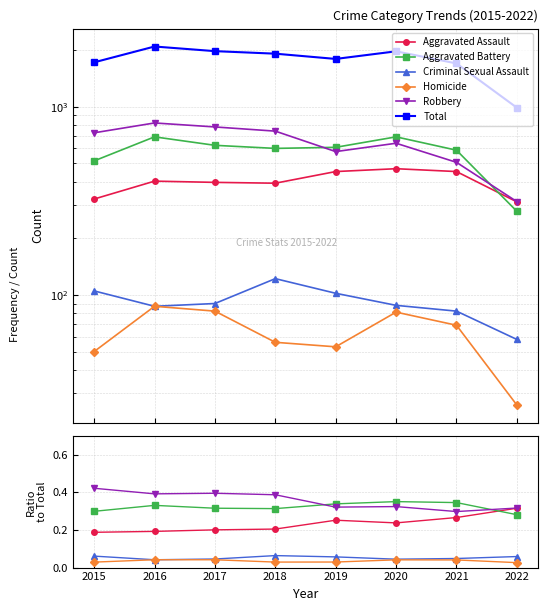

Reading left to right, extract all data points from this chart.

Aggravated Assault: 0.2	0.2	0.2	0.2	0.3	0.2	0.3	0.3
Aggravated Battery: 0.3	0.3	0.3	0.3	0.3	0.4	0.3	0.3
Criminal Sexual Assault: 0.1	0.0	0.0	0.1	0.1	0.0	0.0	0.1
Homicide: 0.0	0.0	0.0	0.0	0.0	0.0	0.0	0.0
Robbery: 0.4	0.4	0.4	0.4	0.3	0.3	0.3	0.3
Total: 1719.0	2086.0	1971.0	1911.0	1792.0	1967.0	1696.0	987.0